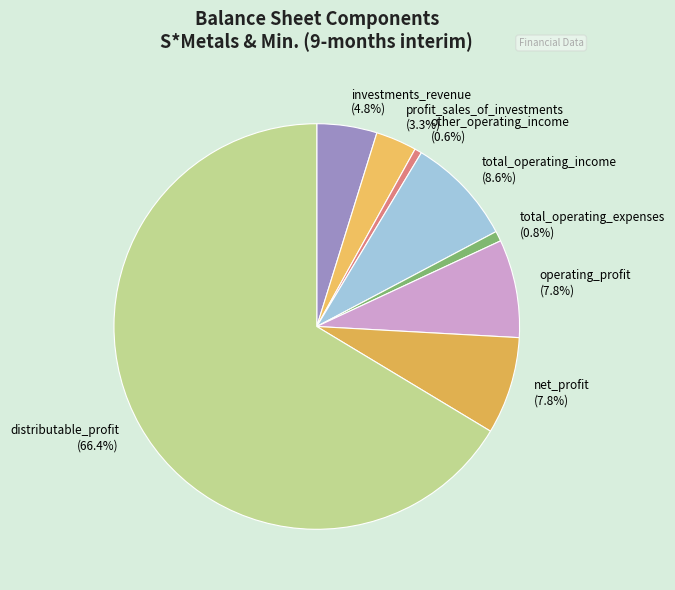

The distributable_profit slice represents 66% of the pie. True or false?

True